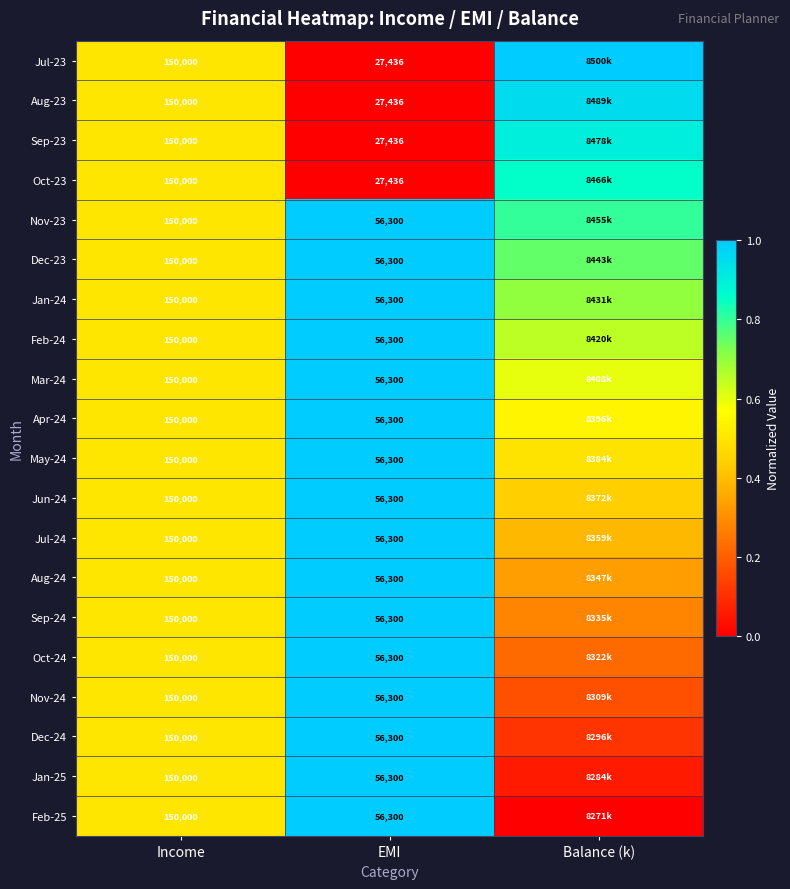

What is the difference between the maximum and minimum values in the Aug-24 series?

0.7